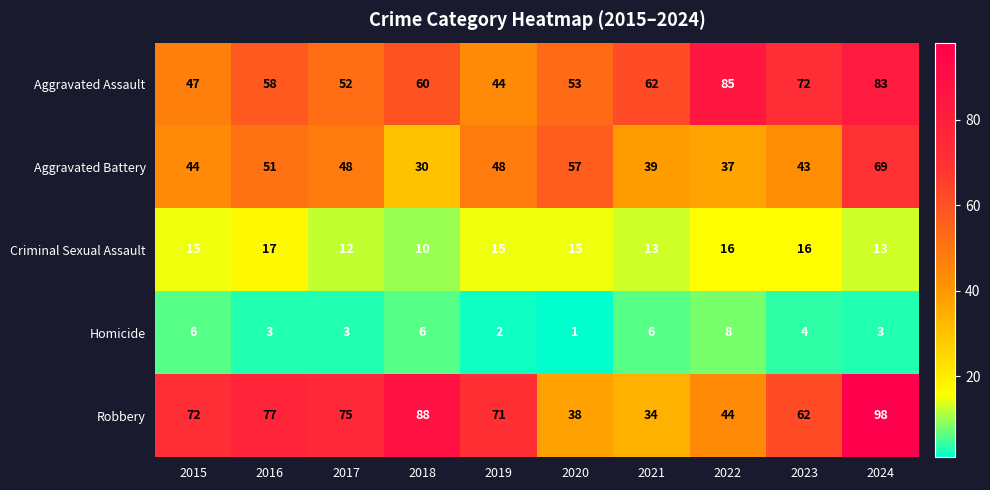

At which category is the sum across all series the highest?

2024